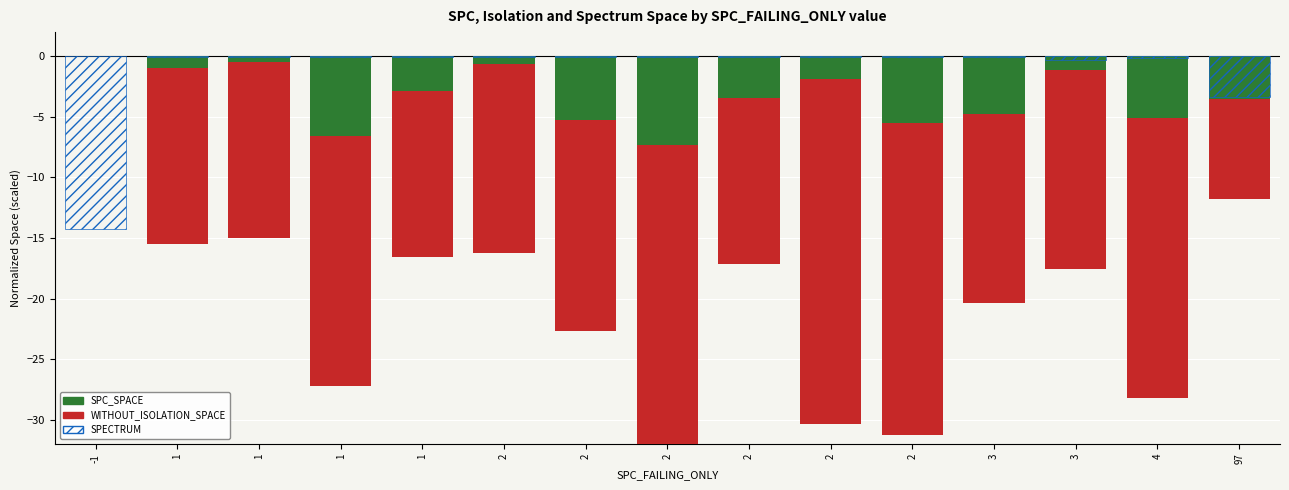

What is the difference between the maximum and second lowest values in the WITHOUT_ISOLATION_SPACE series?

25.8